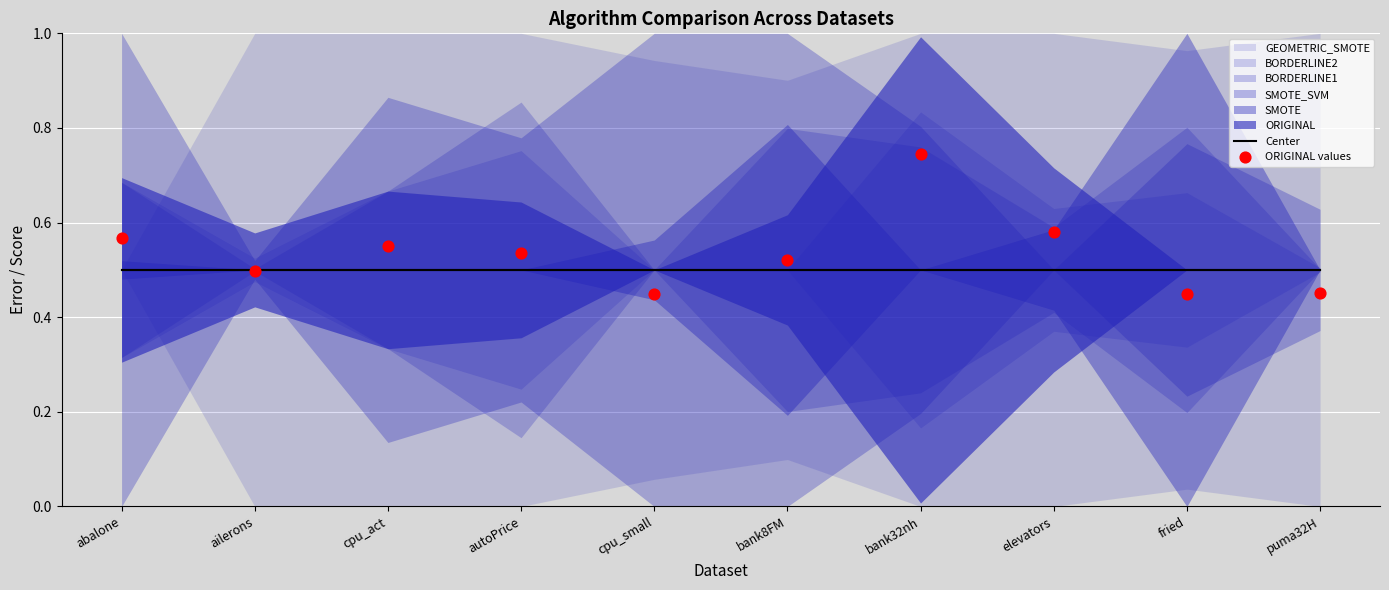

Which series has the largest Y range (max minus min)?

ORIGINAL values